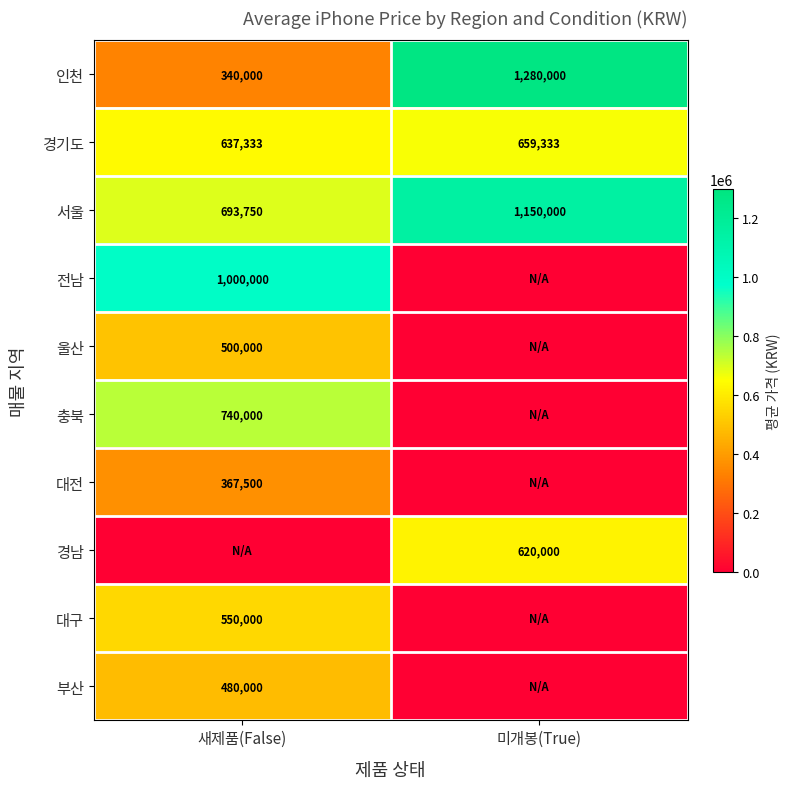

Is the value of 충북 at 새제품(False) greater than the value of 대구 at 새제품(False)?

Yes